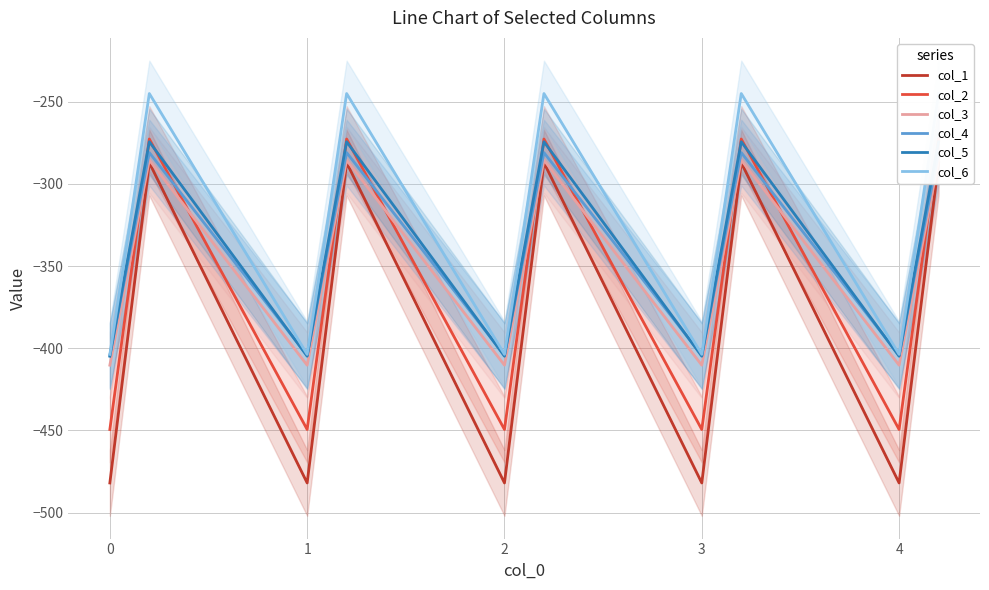

Reading right to left, transcribe all the data shown in this chart.

col_1: -287.1	-384.6	-482.0	-287.1	-384.6	-482.0	-287.1	-384.6	-482.0	-287.1	-384.6	-482.0	-287.1	-384.6	-482.0
col_2: -272.7	-361.1	-449.5	-272.7	-361.1	-449.5	-272.7	-361.1	-449.5	-272.7	-361.1	-449.5	-272.7	-361.1	-449.5
col_3: -285.5	-347.9	-410.3	-285.5	-347.9	-410.3	-285.5	-347.9	-410.3	-285.5	-347.9	-410.3	-285.5	-347.9	-410.3
col_4: -281.0	-342.7	-404.4	-281.0	-342.7	-404.4	-281.0	-342.7	-404.4	-281.0	-342.7	-404.4	-281.0	-342.7	-404.4
col_5: -274.4	-339.6	-404.9	-274.4	-339.6	-404.9	-274.4	-339.6	-404.9	-274.4	-339.6	-404.9	-274.4	-339.6	-404.9
col_6: -245.0	-325.7	-403.8	-245.0	-325.7	-403.8	-245.0	-325.7	-403.8	-245.0	-325.7	-403.8	-245.0	-325.7	-403.8